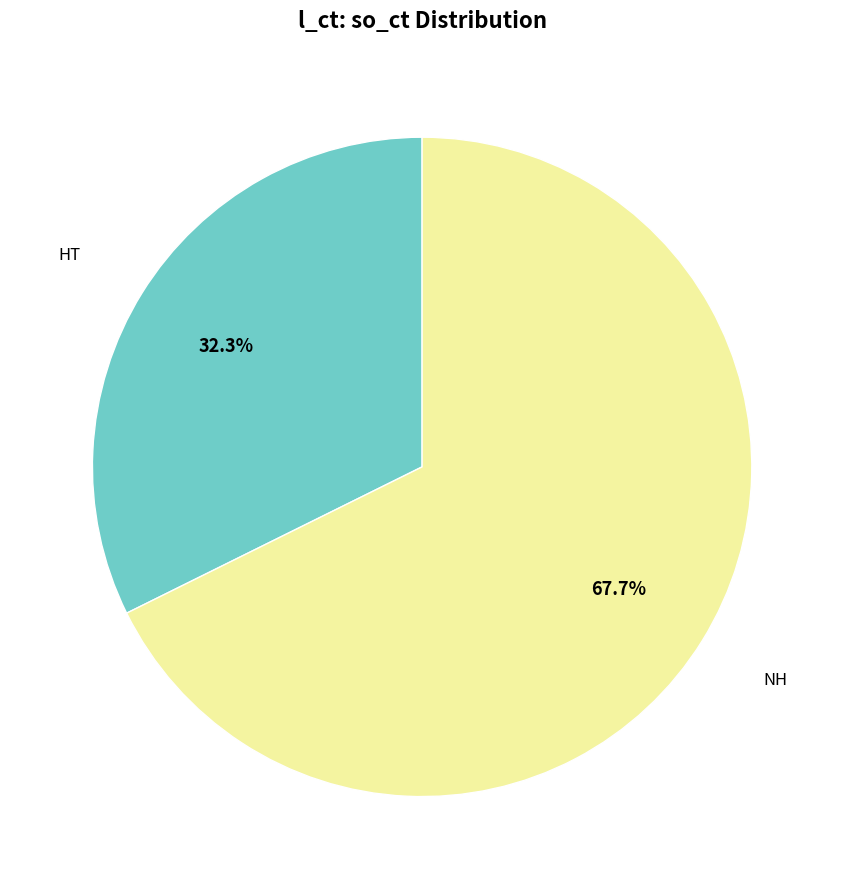

Is there any slice that represents more than half of the pie?

Yes